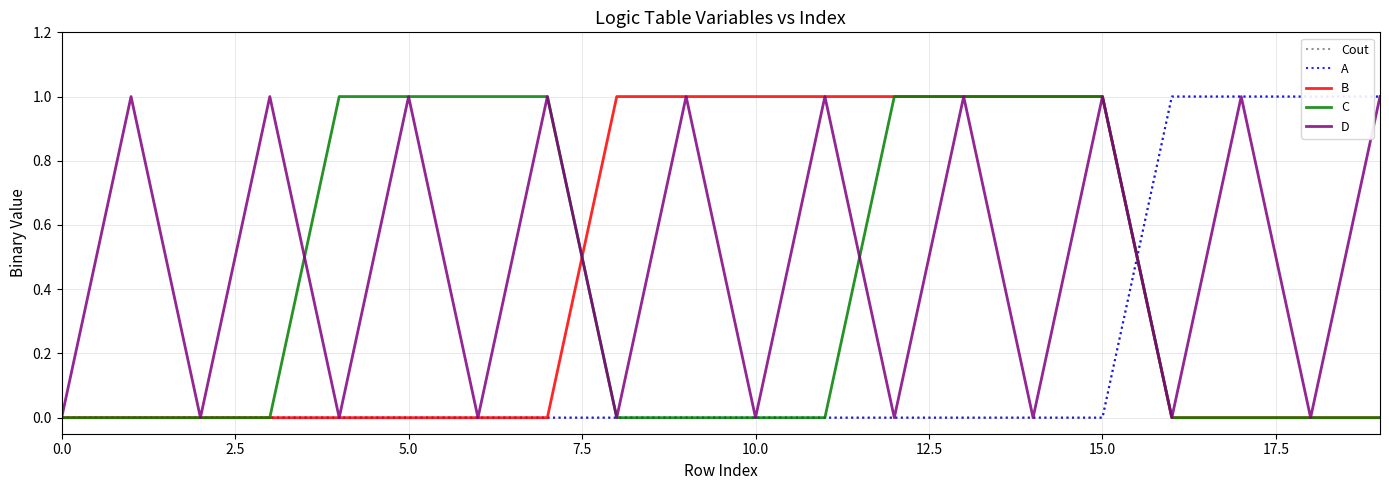

After their last crossing, which series has the higher values: A or C?

A